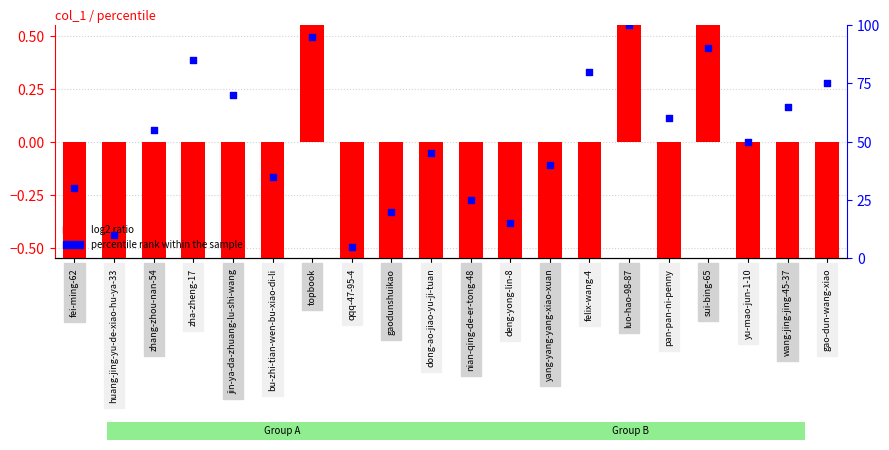

Which series reaches the minimum Y coordinate?

log2 ratio